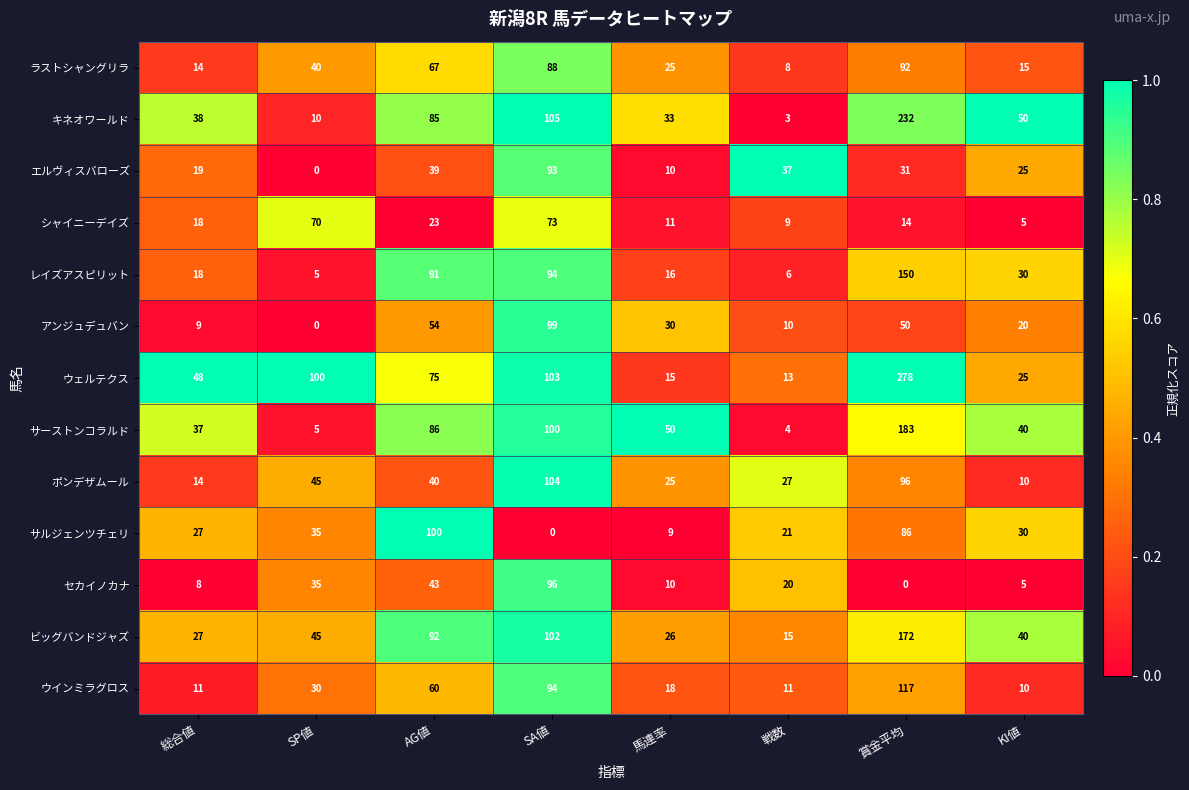

At which category does the chart reach its peak across all series?

賞金平均